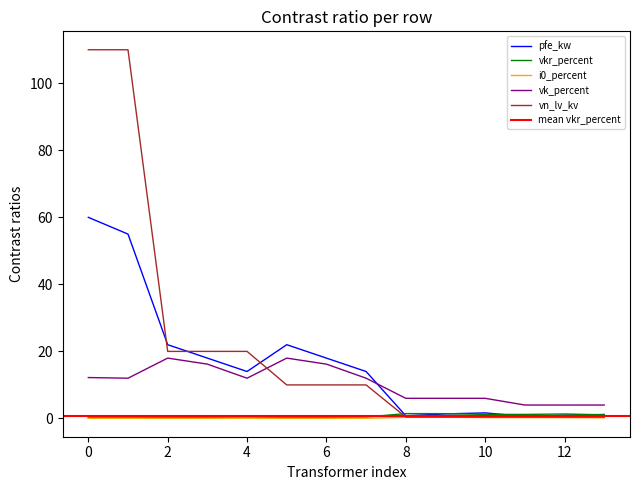

Is this an area chart (filled region under the line)?

No